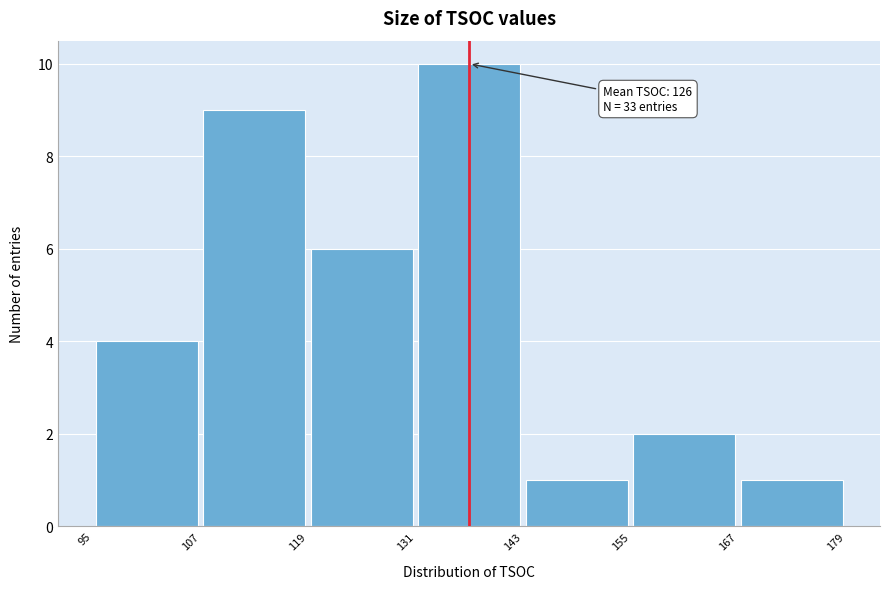

Over which range of the x-axis is the bar tallest?

131 to 143